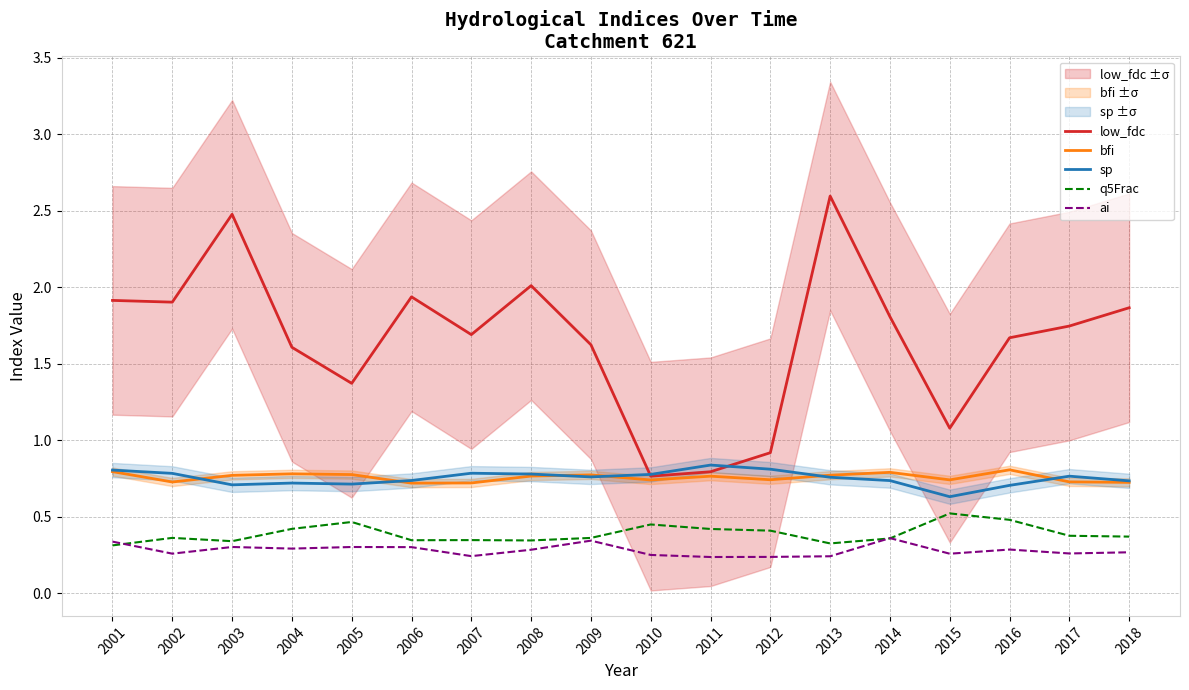

Which series has the largest range (max minus min)?

low_fdc